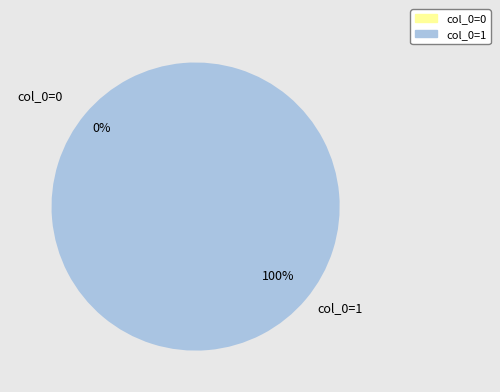

Between col_0=0 and col_0=1, which is larger?

col_0=1